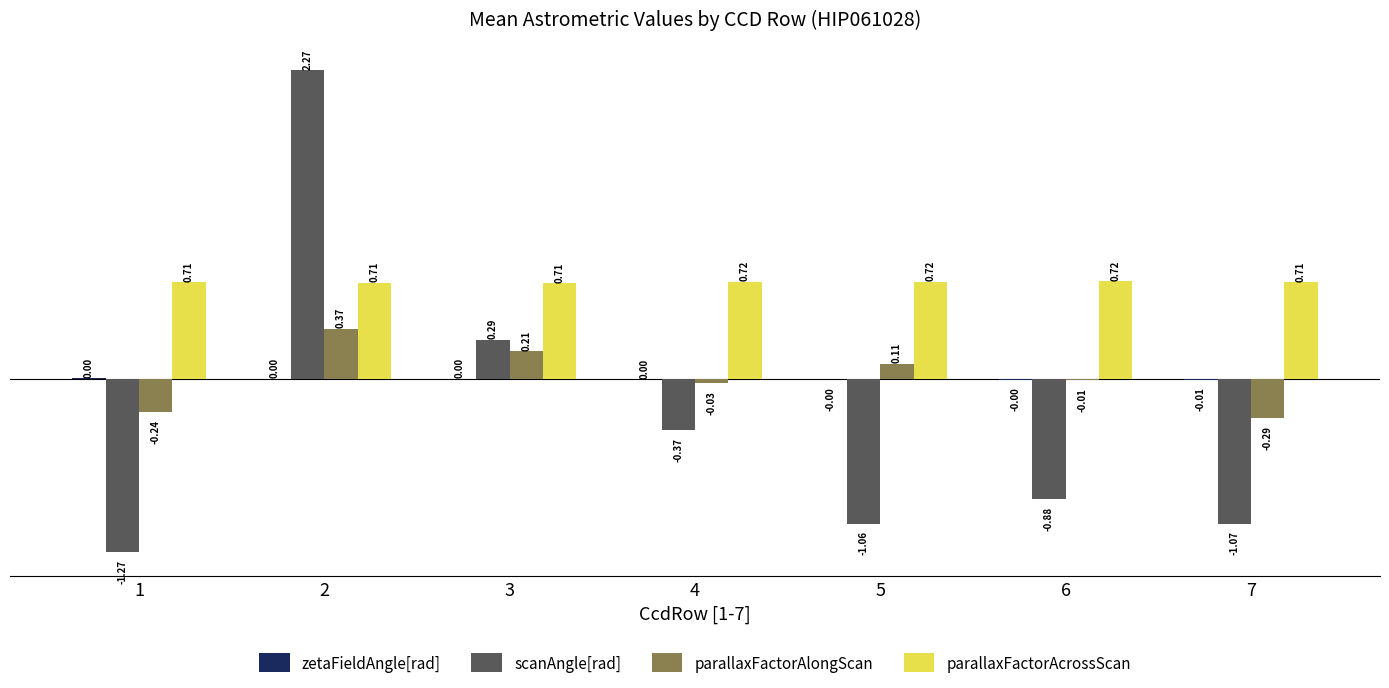

What is the sum of all parallaxFactorAcrossScan values?

5.0